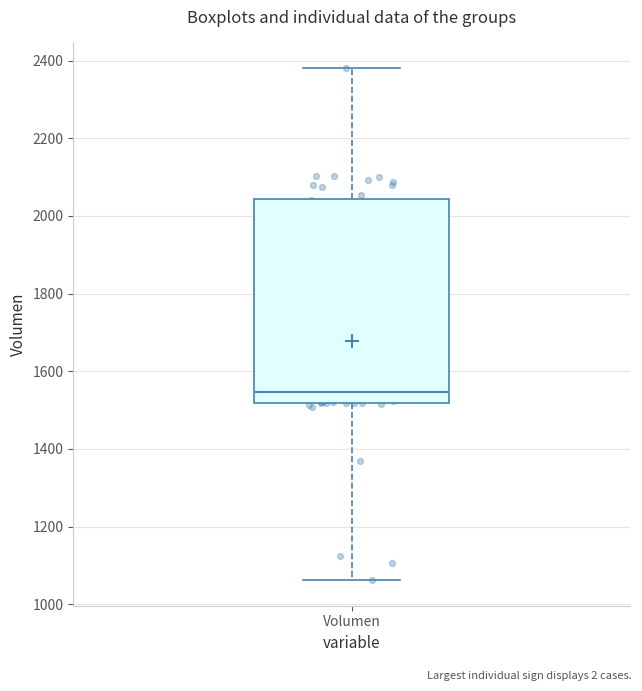

Read this box plot against the y-axis: the position of the median line, the range covered by the box, and the ends of both whiskers. The values are not printed on the chart, so give them approximately, as read against the axis.

median 1540, box 1520 to 2040, whiskers 1060 to 2380